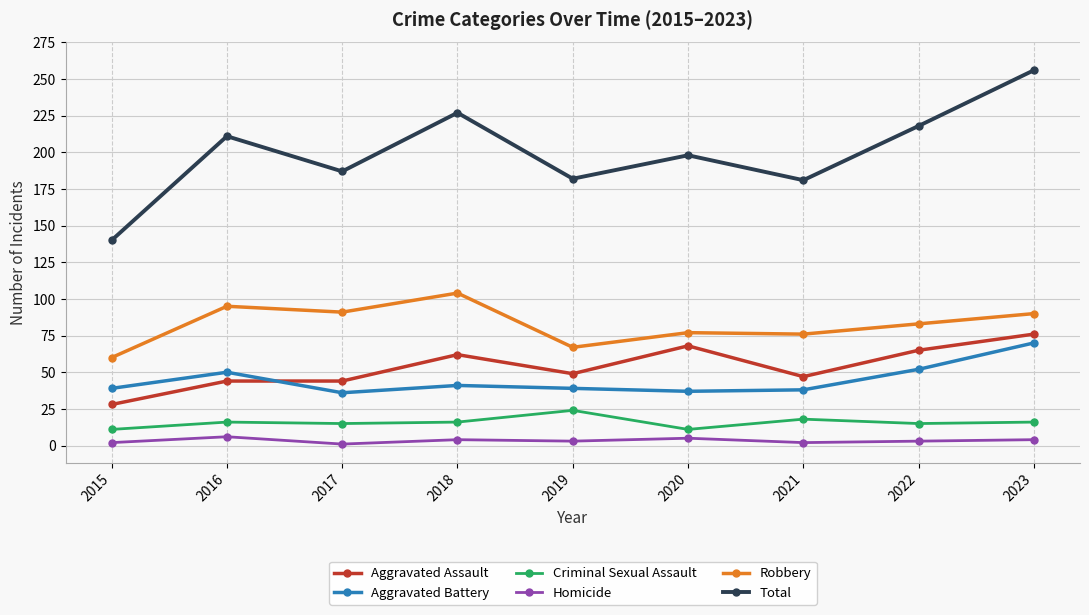

Which series has the largest total across all categories?

Total